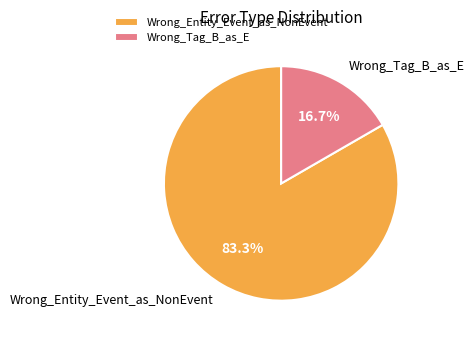

Between Wrong_Entity_Event_as_NonEvent and Wrong_Tag_B_as_E, which is larger?

Wrong_Entity_Event_as_NonEvent